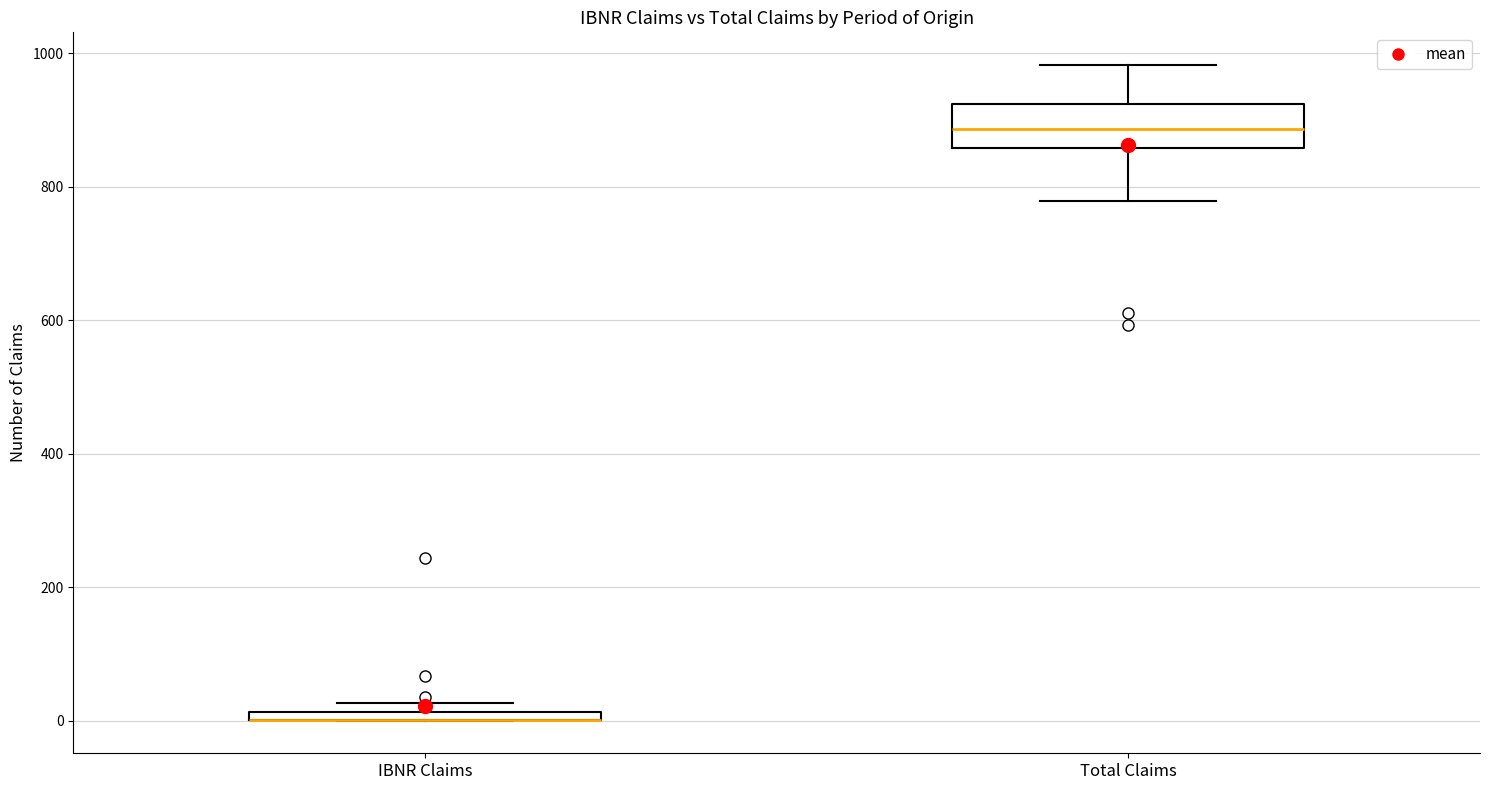

Comparing the boxes themselves (not the whiskers), which one is the tallest?

Total Claims